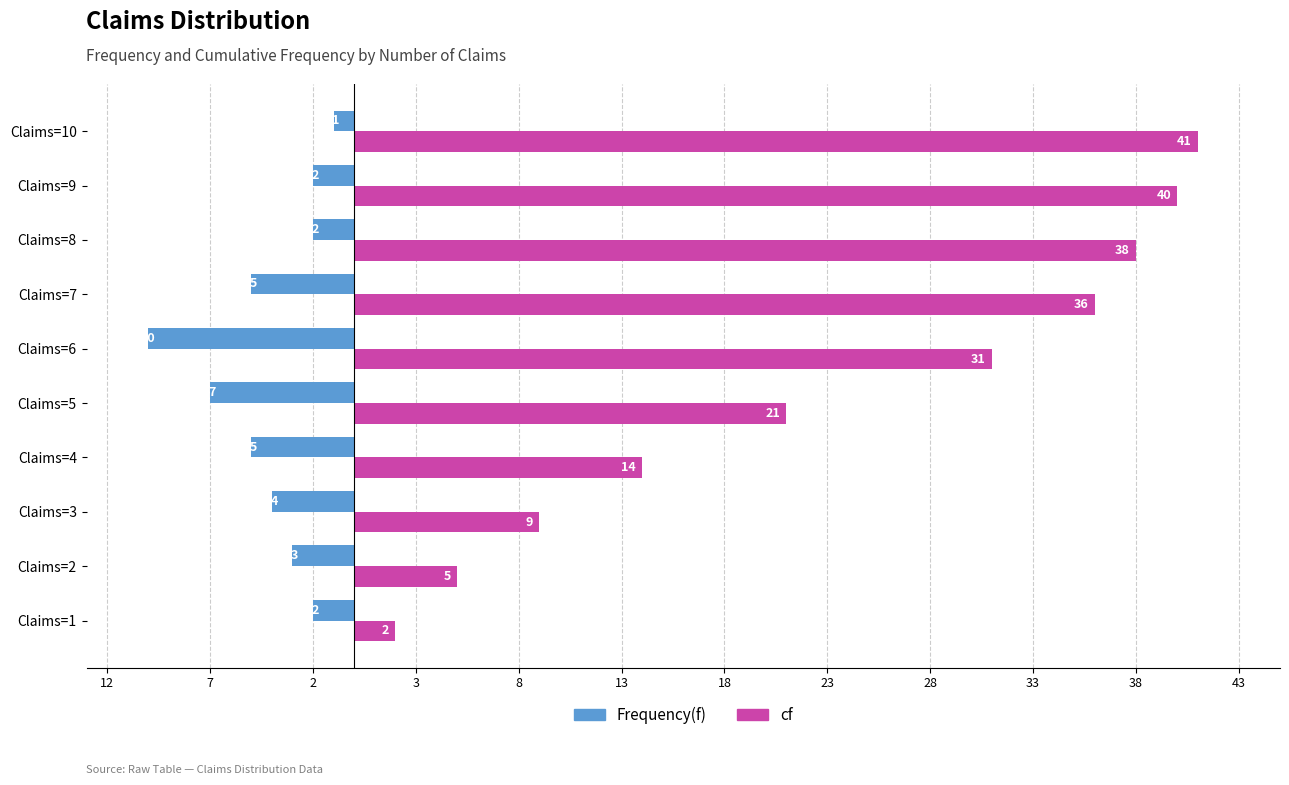

Which series has the largest range (max minus min)?

cf